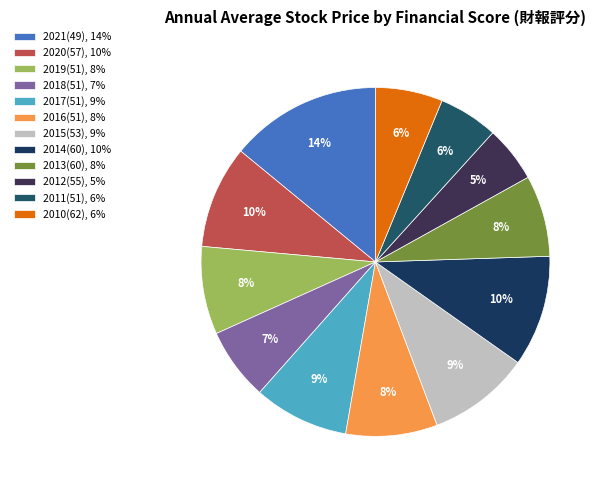

Rank the categories by value from lowest to highest.

55, 51, 62, 51, 60, 51, 51, 51, 53, 57, 60, 49